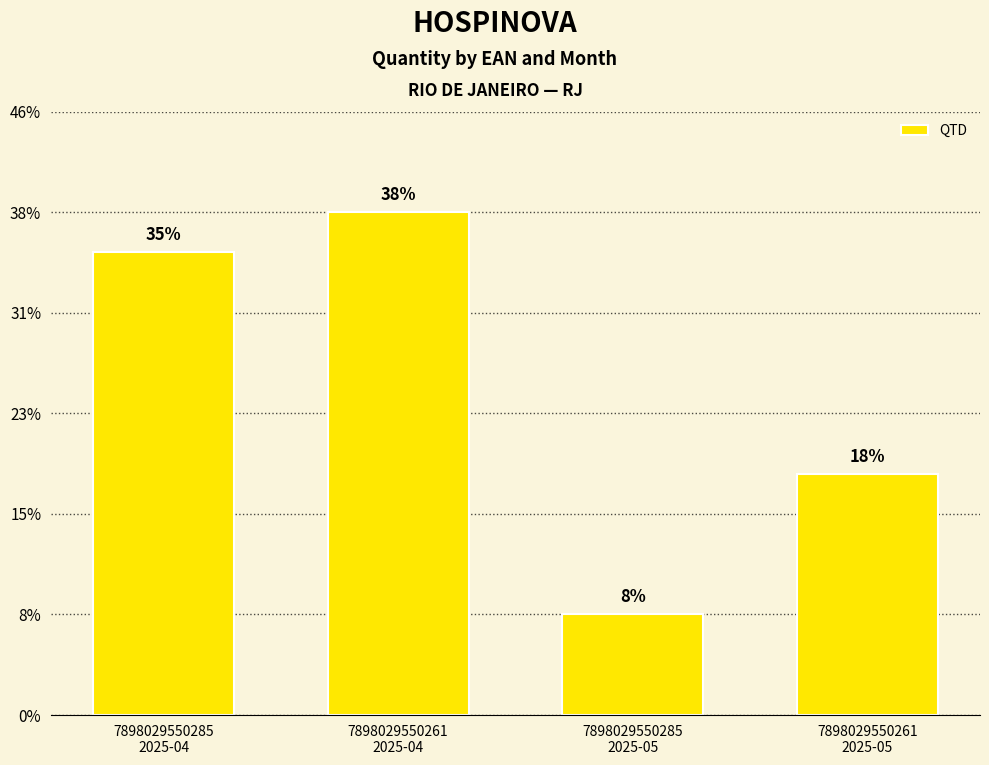

True or false: the data shows 33 at 7898029550261
2025-04.

False